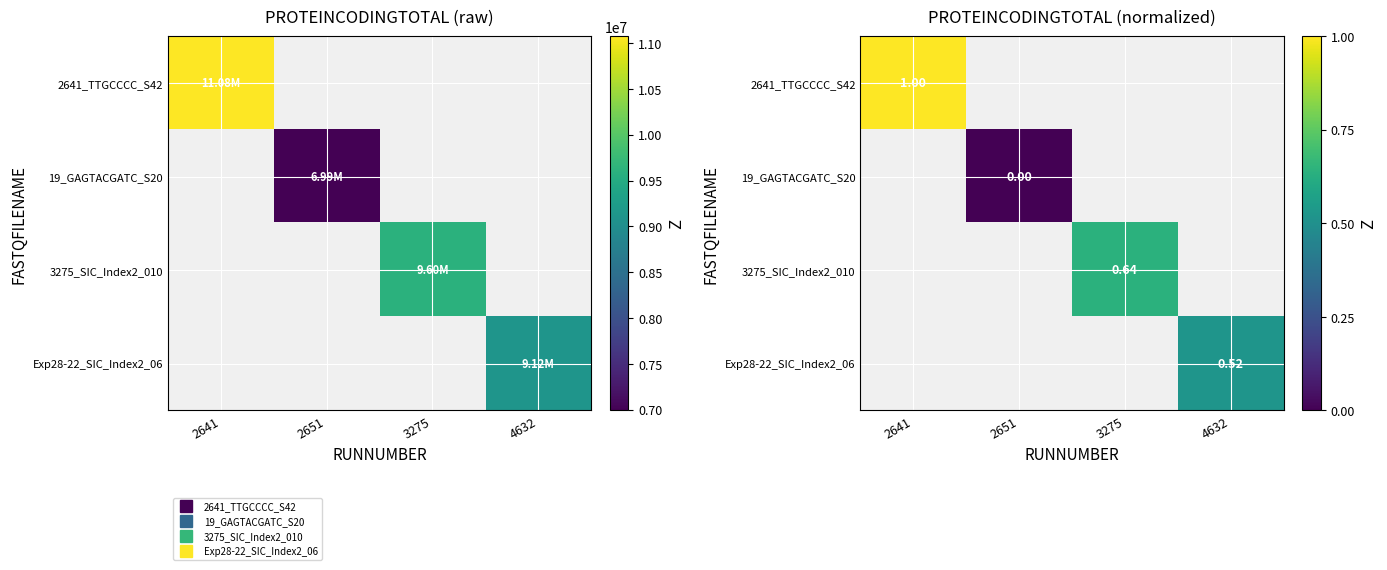

Which series has the largest range (max minus min)?

2641_TTGCCCC_S42